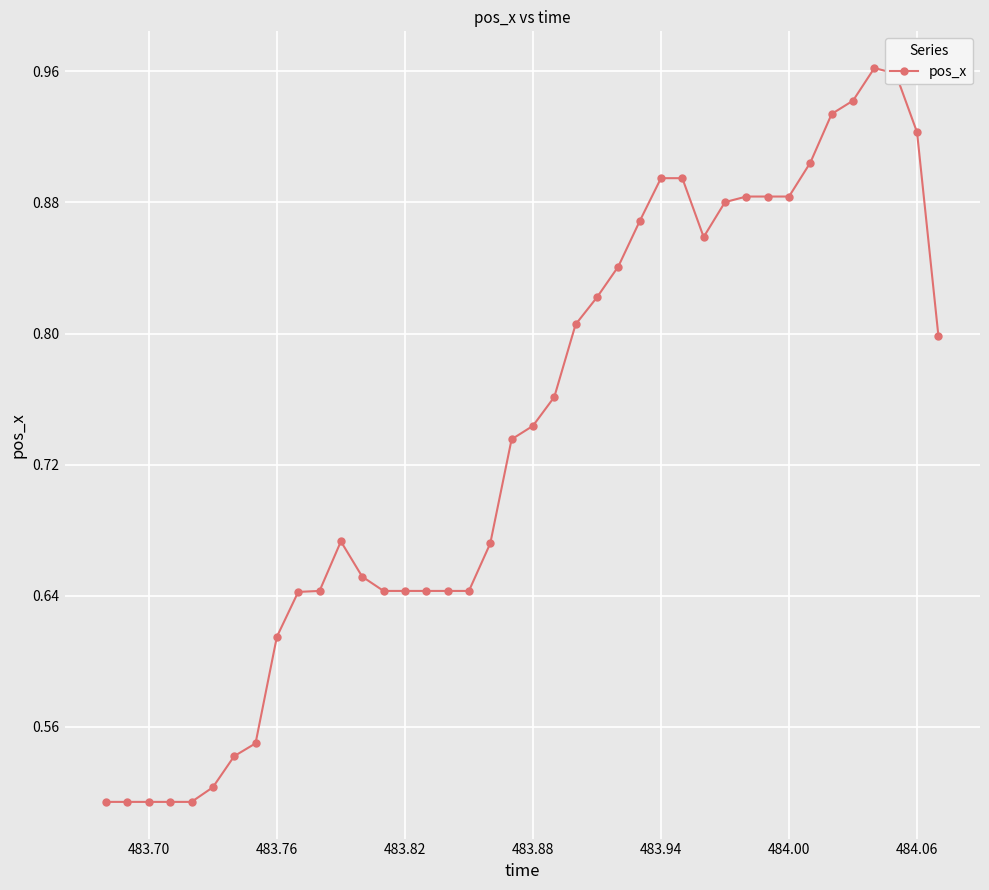

True or false: there are more than 0 points higher than both neighbors.

True